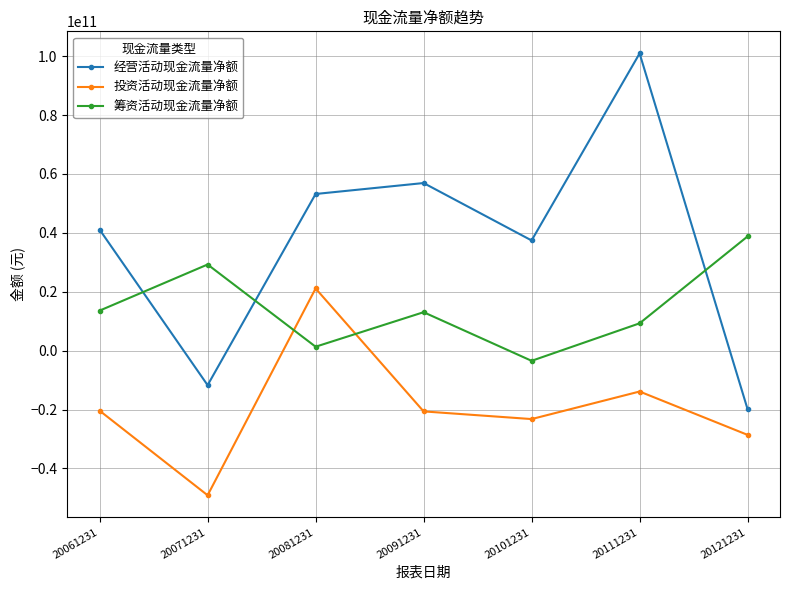

How many values in 投资活动现金流量净额 are below zero?

6